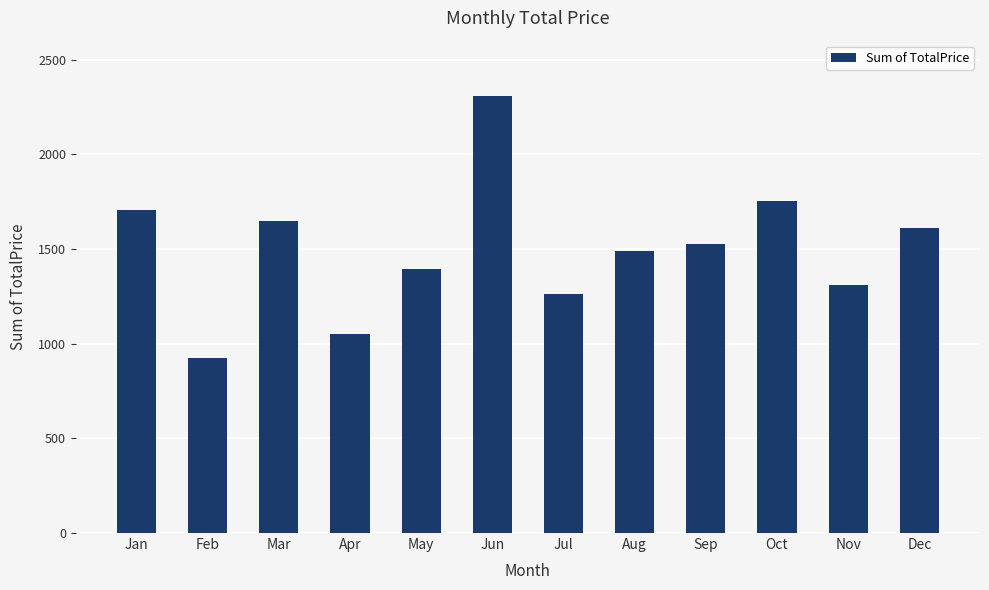

The chart shows a value of 2308.8 at Jun. True or false?

True